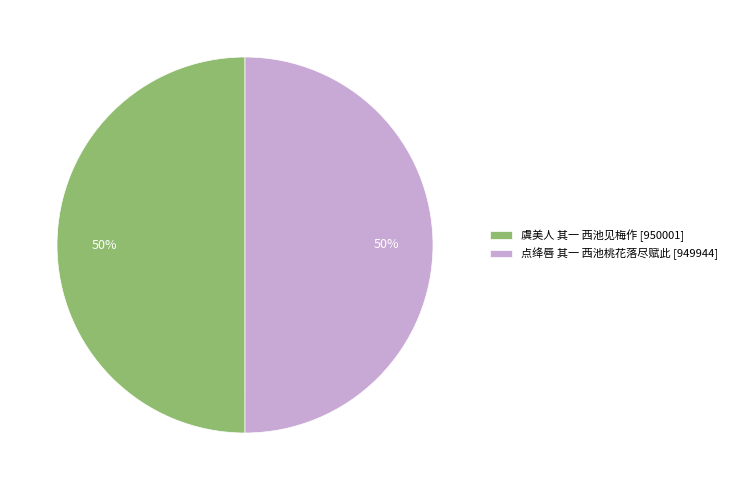

What is the ratio of the value at 虞美人 其一 西池见梅作 [950001] to the value at 点绛唇 其一 西池桃花落尽赋此 [949944]?

1.0